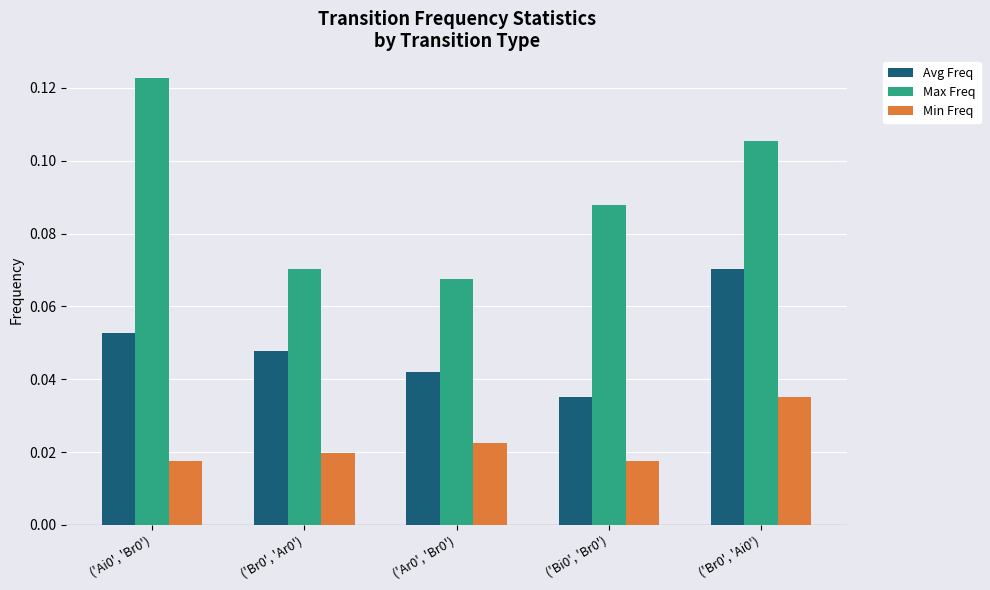

Rank the series by their average value, from highest to lowest.

Max Freq, Avg Freq, Min Freq